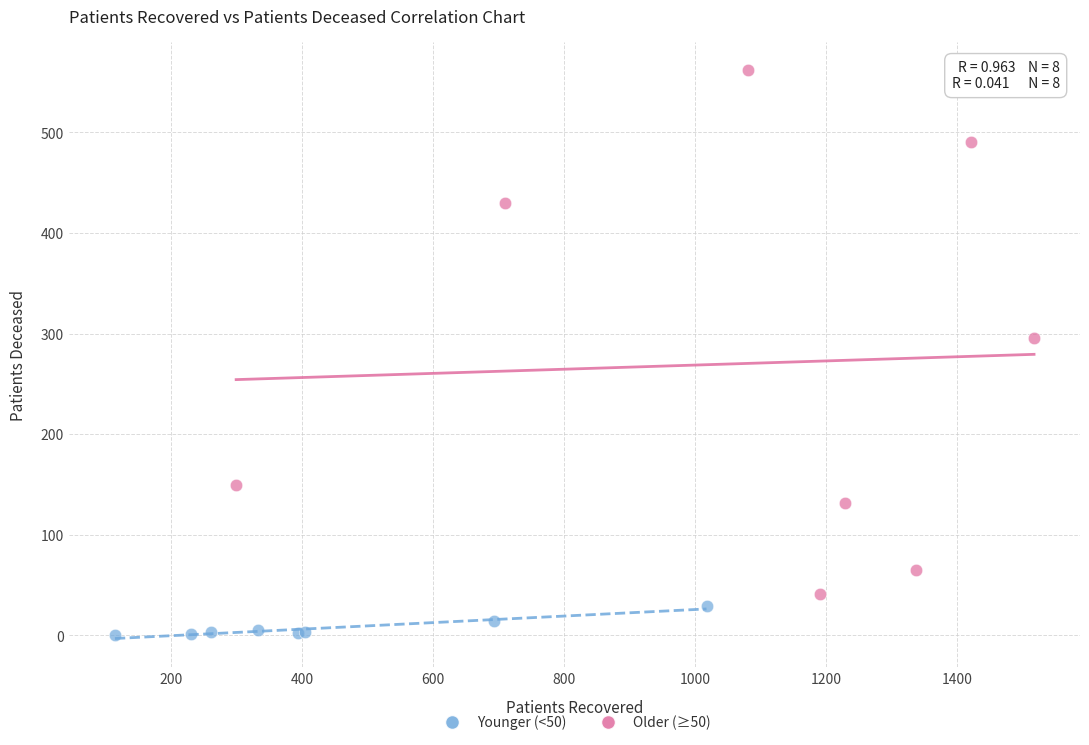

Which series contains the lowest Y value?

Younger (<50)